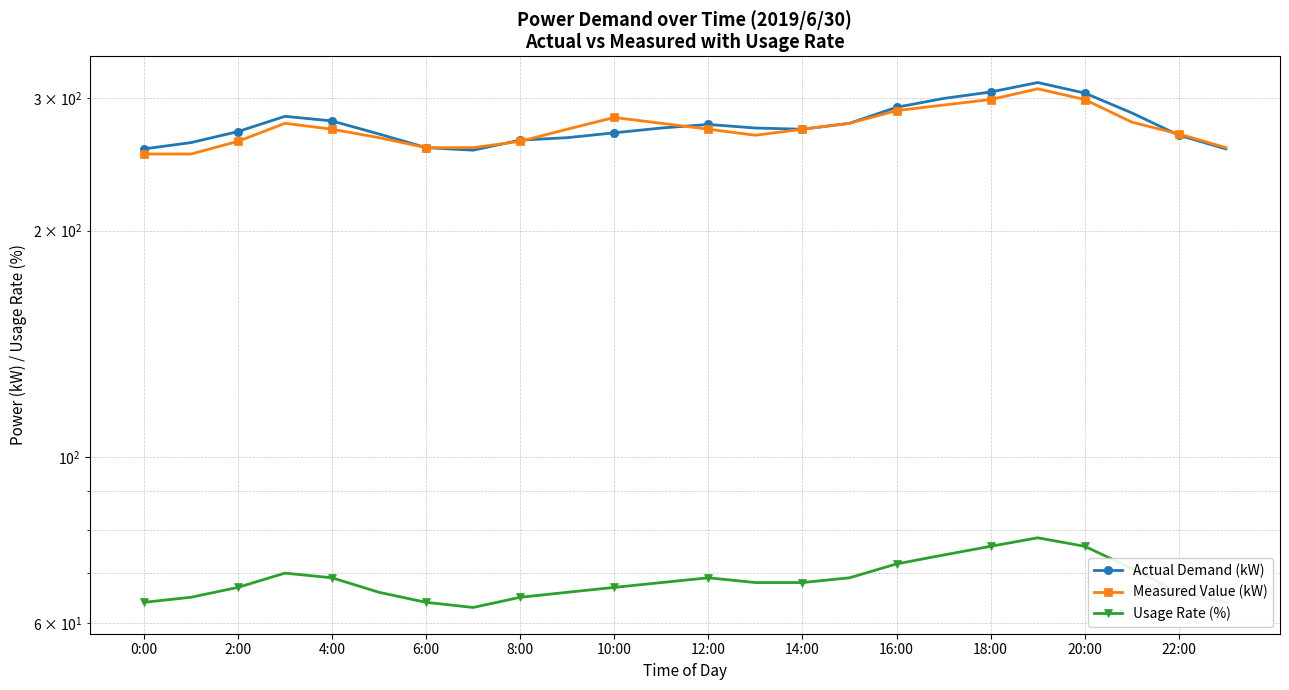

What is the spread (max minus min) of values at 20:00?

229